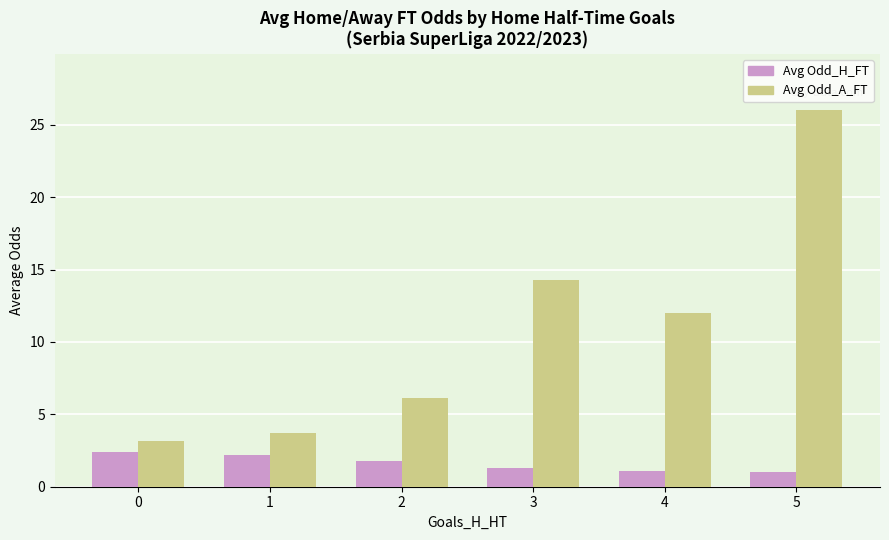

Read the Avg Odd_H_FT value at 2.

1.8